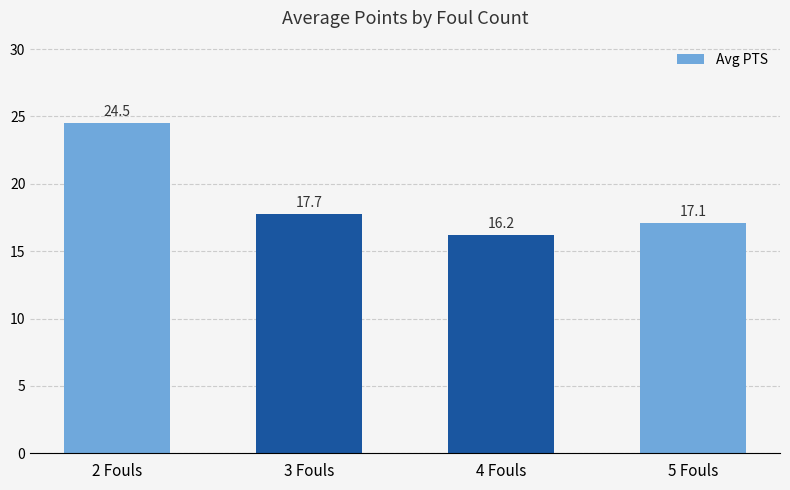

What is the label of the 1st bar from the right?

5 Fouls